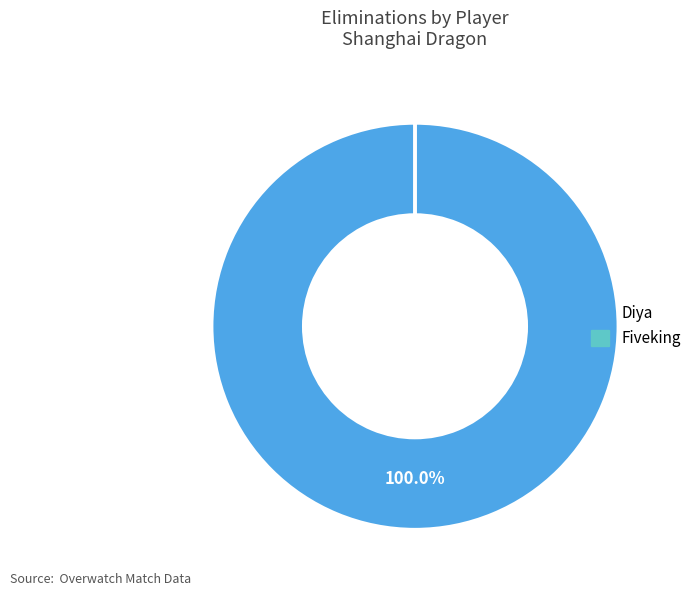

Which category accounts for the majority?

Diya